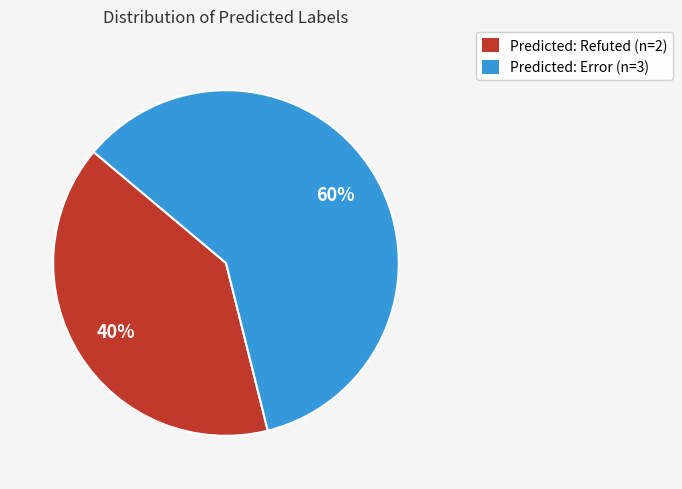

Does any single category account for the majority?

Yes